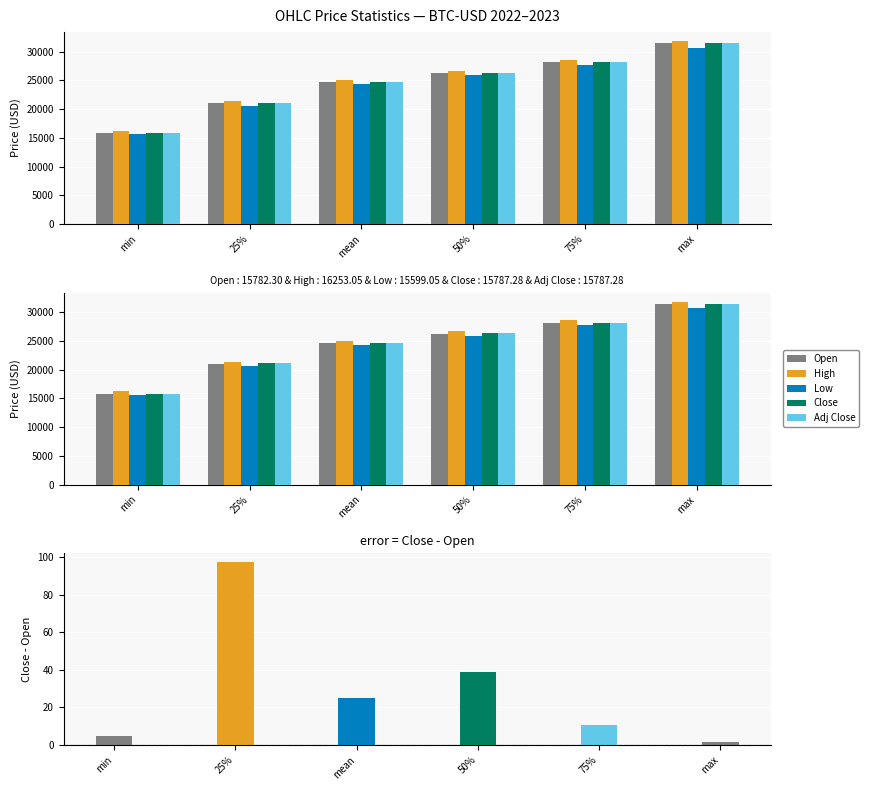

What is the label of the 2nd bar from the right?

75%